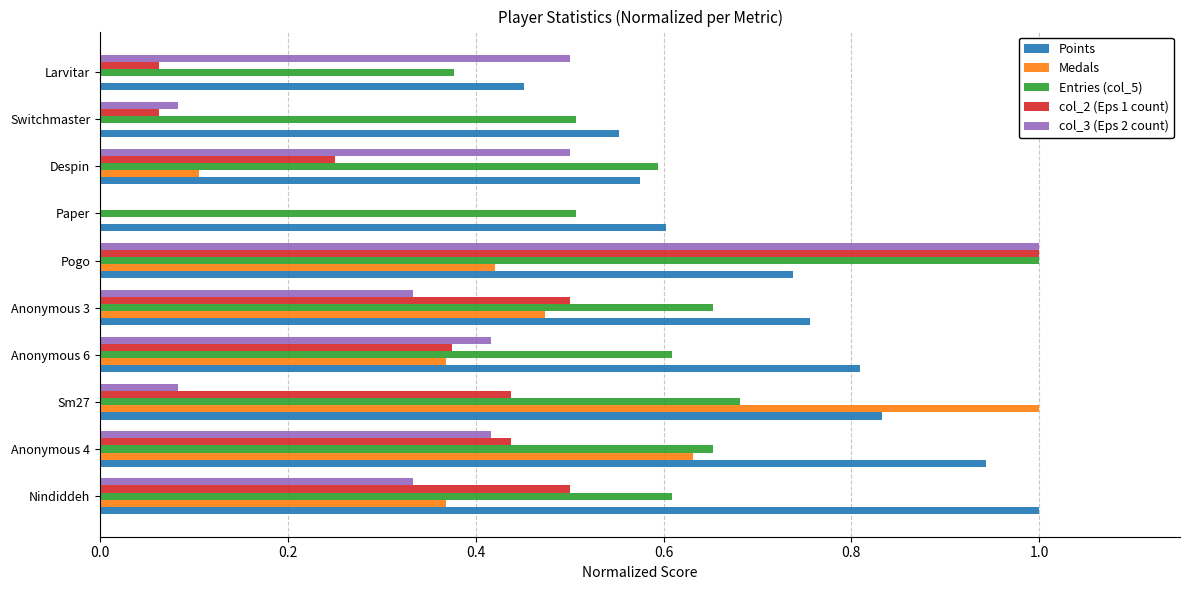

Read the Points value at Nindiddeh.

1.0